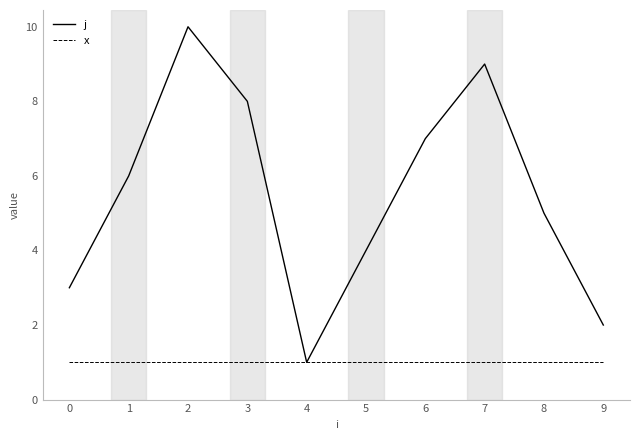

Between 3 and 6, which series saw the biggest shift?

j